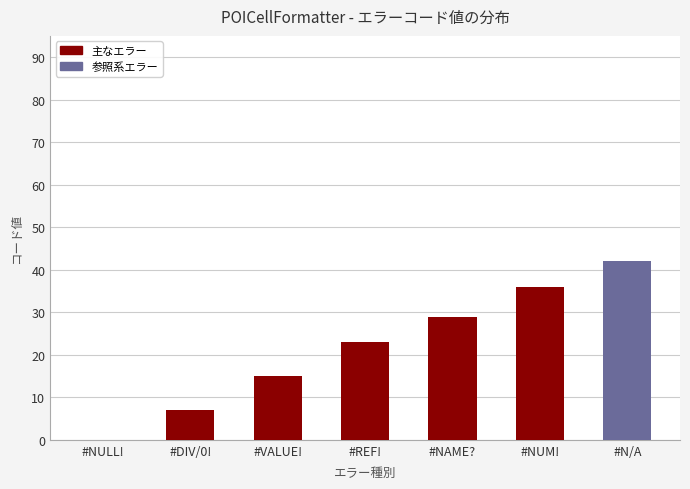

How many distinct data groups are displayed?

1